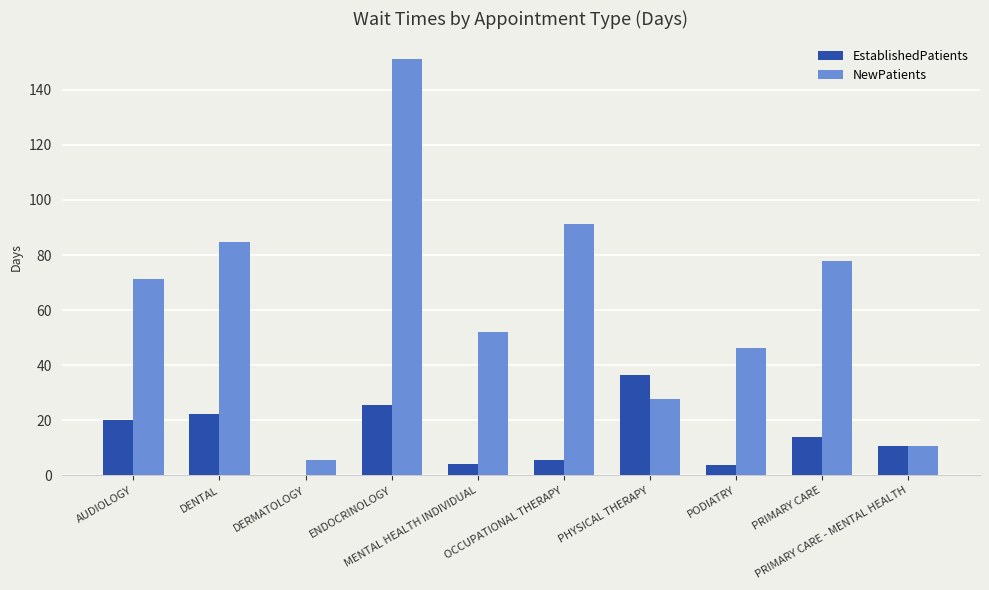

What is the highest value of the NewPatients series?

151.0